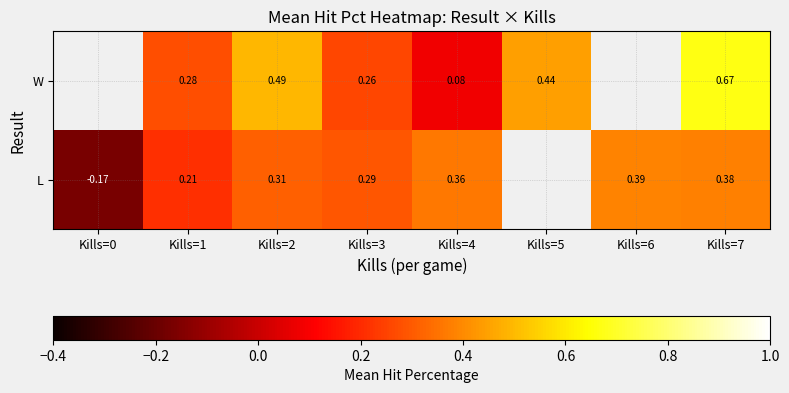

What is the greatest value displayed?

0.7